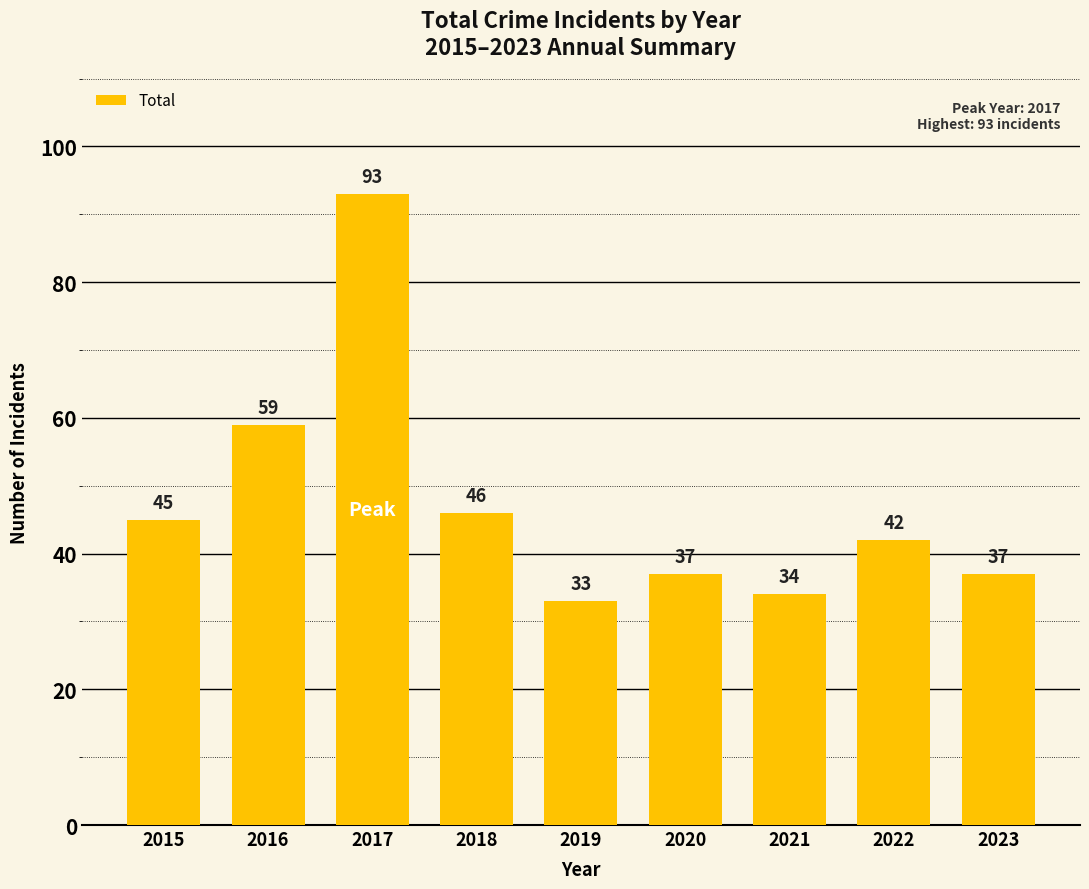

The chart shows a value of 42 at 2022. True or false?

True